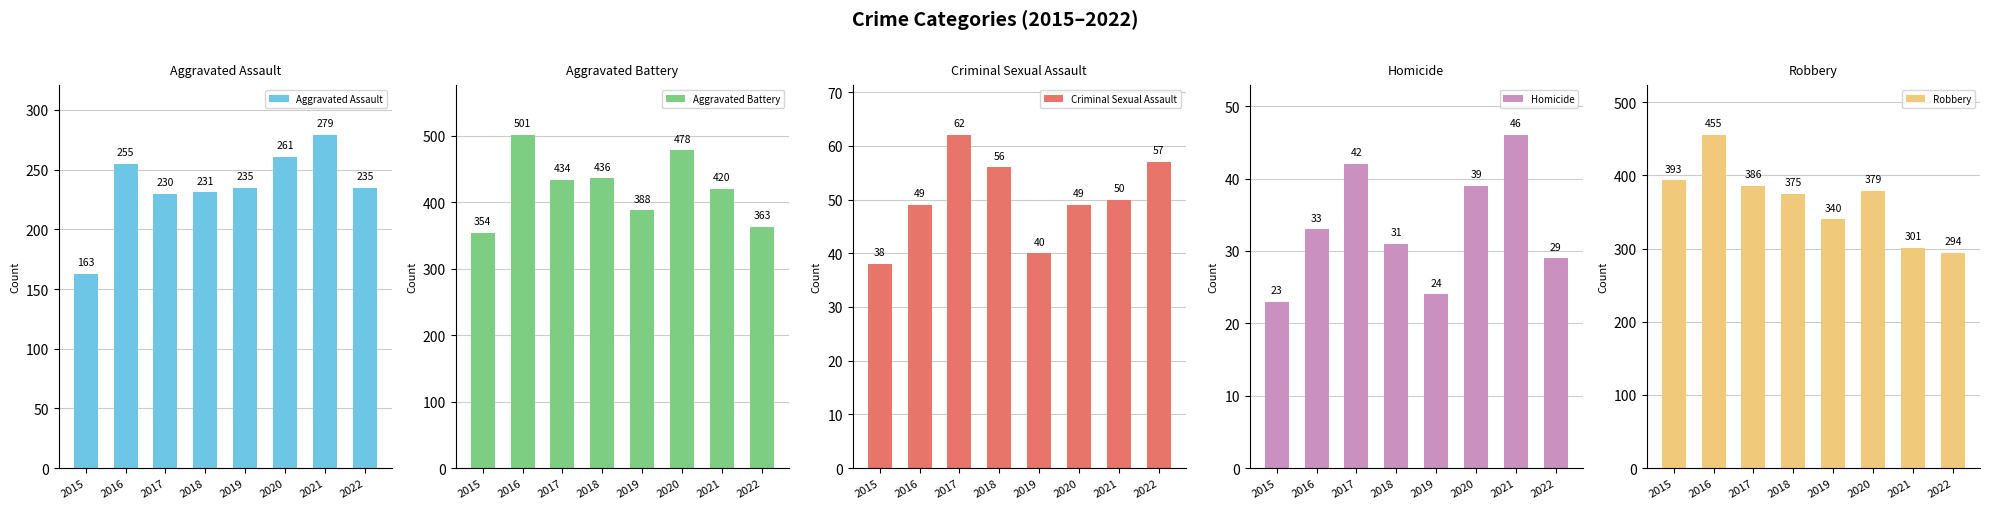

How many values in the Criminal Sexual Assault series are below 50?

4